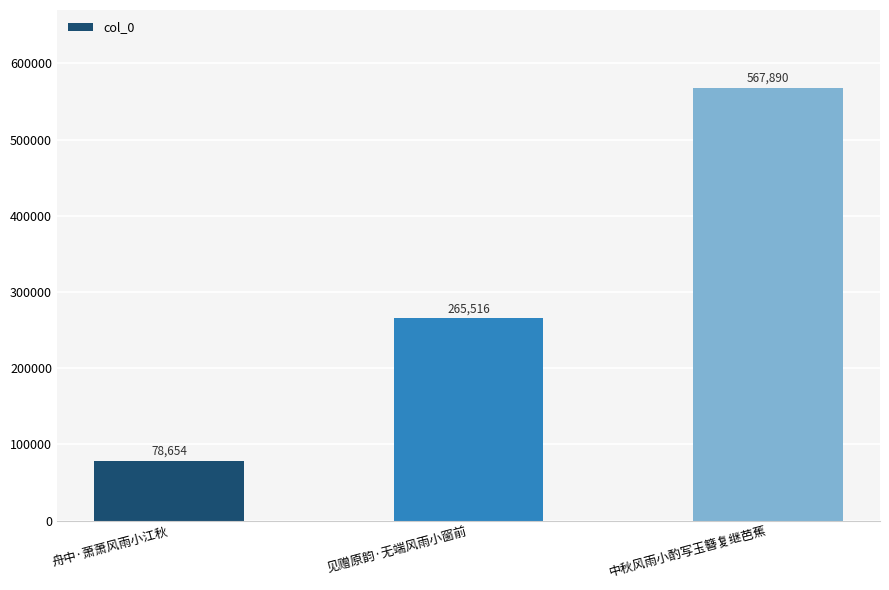

How many series are shown in this chart?

1